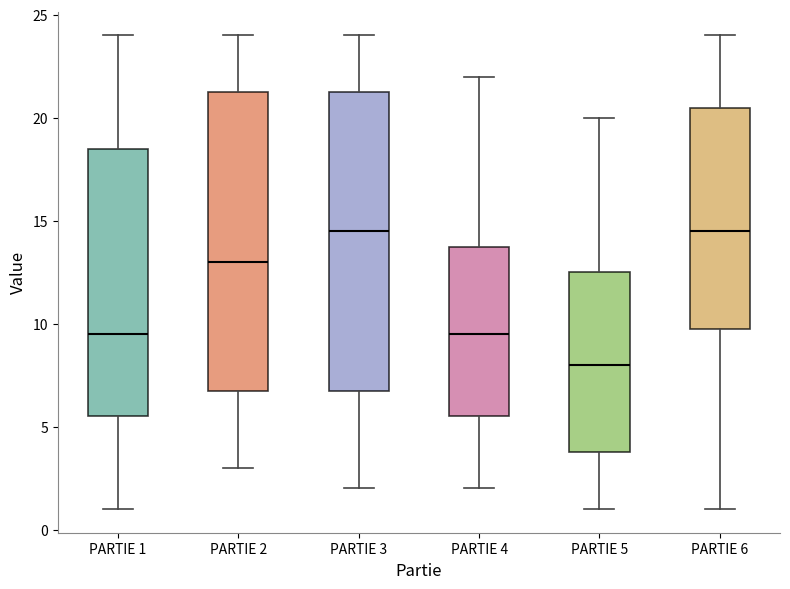

Which box's median line is the lowest?

PARTIE 5